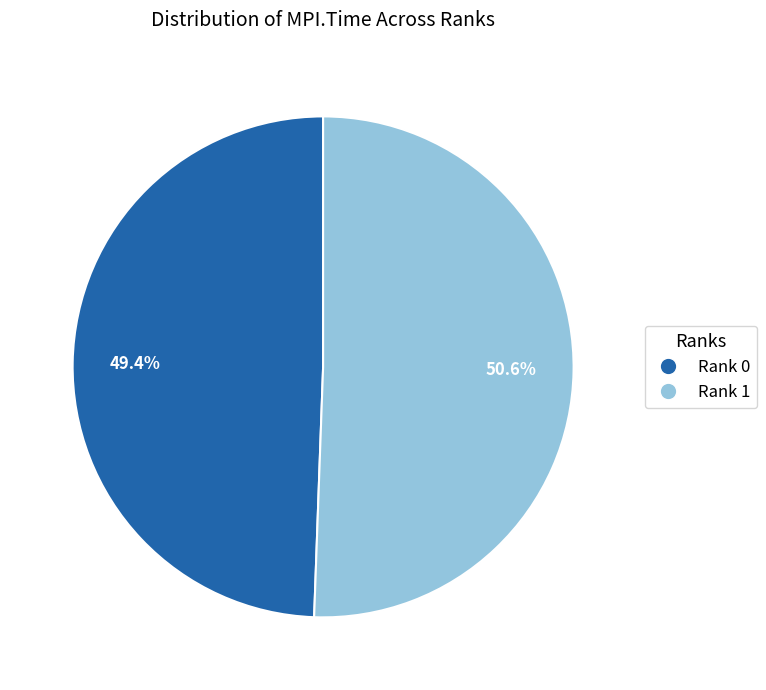

What is the majority slice?

Rank 1